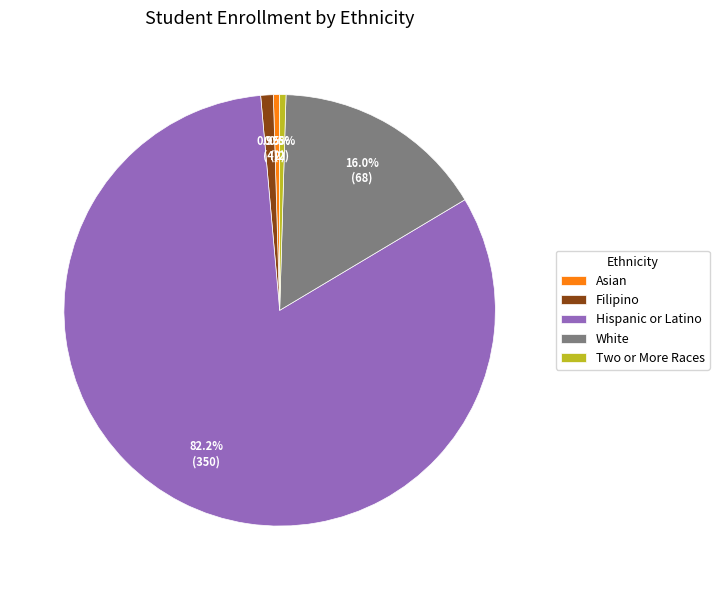

Approximately how many times larger is the value at White compared to Asian?

34.0